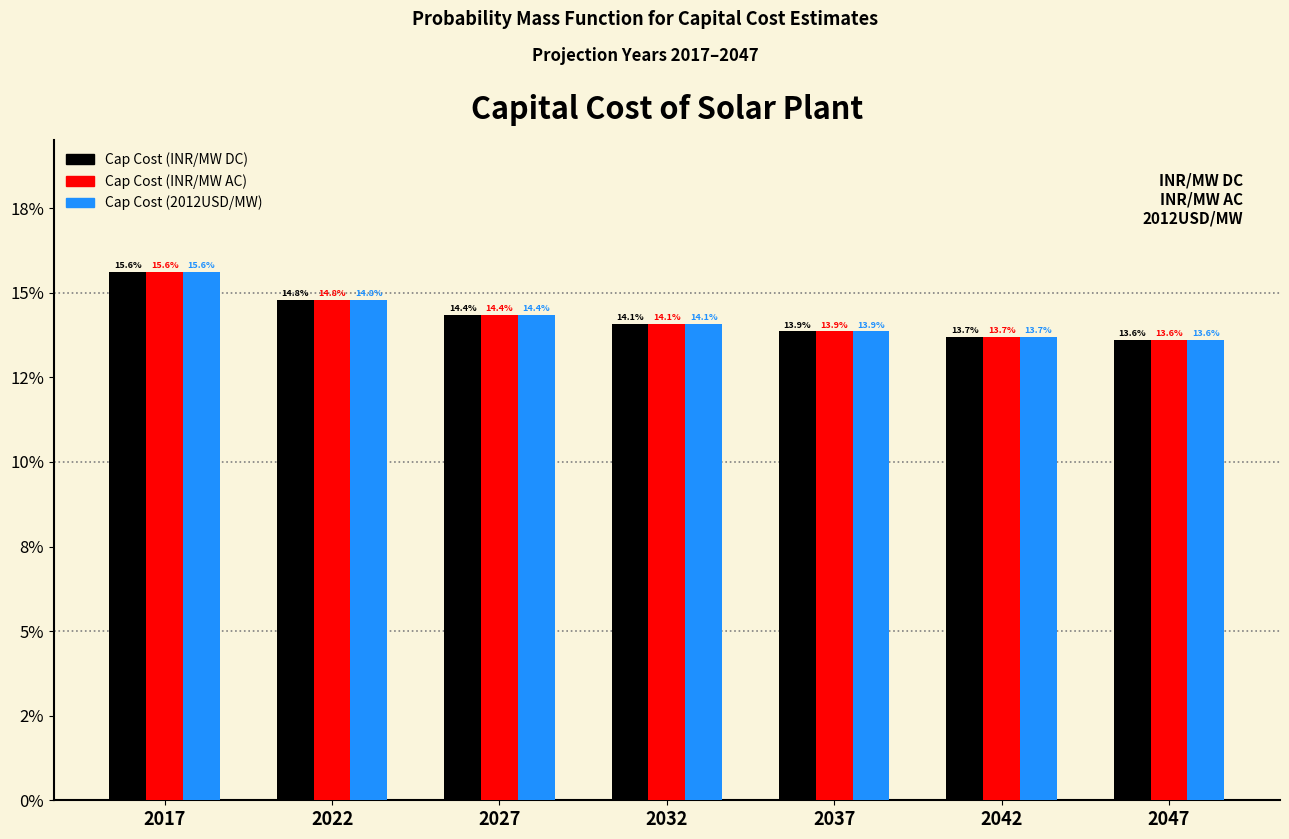

Are the bars grouped side by side (vs. stacked)?

Yes